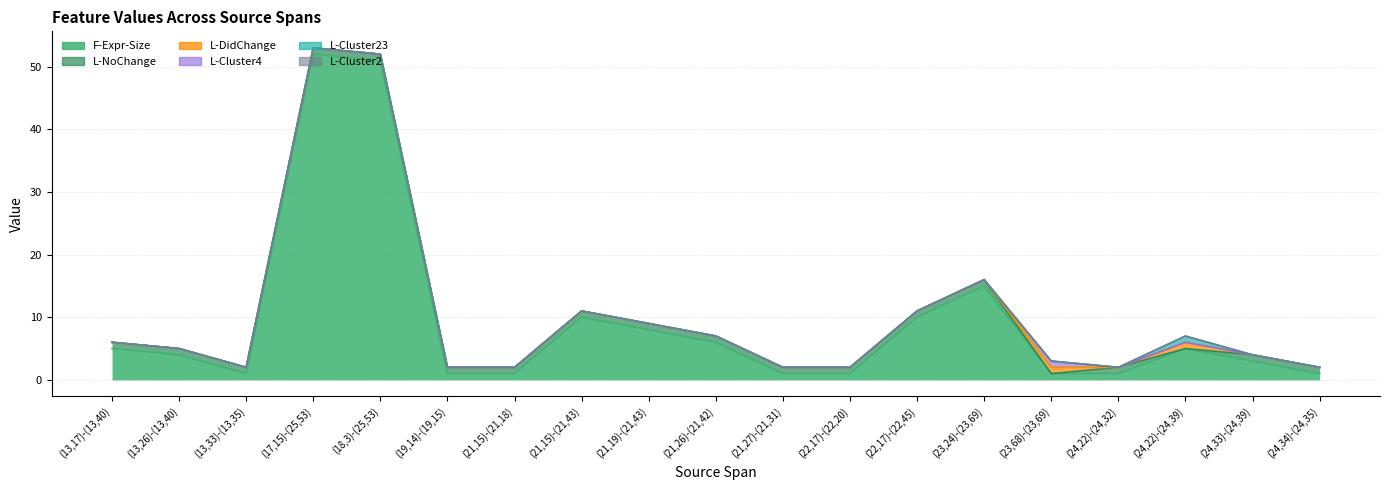

Is it true that L-DidChange equals 0 at (22,17)-(22,45)?

False